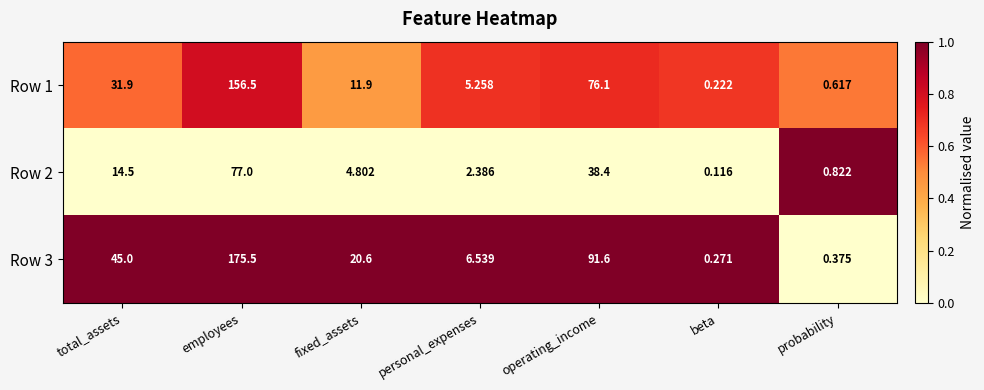

List the labels in order of Row 2 value, largest first.

employees, operating_income, total_assets, fixed_assets, personal_expenses, probability, beta